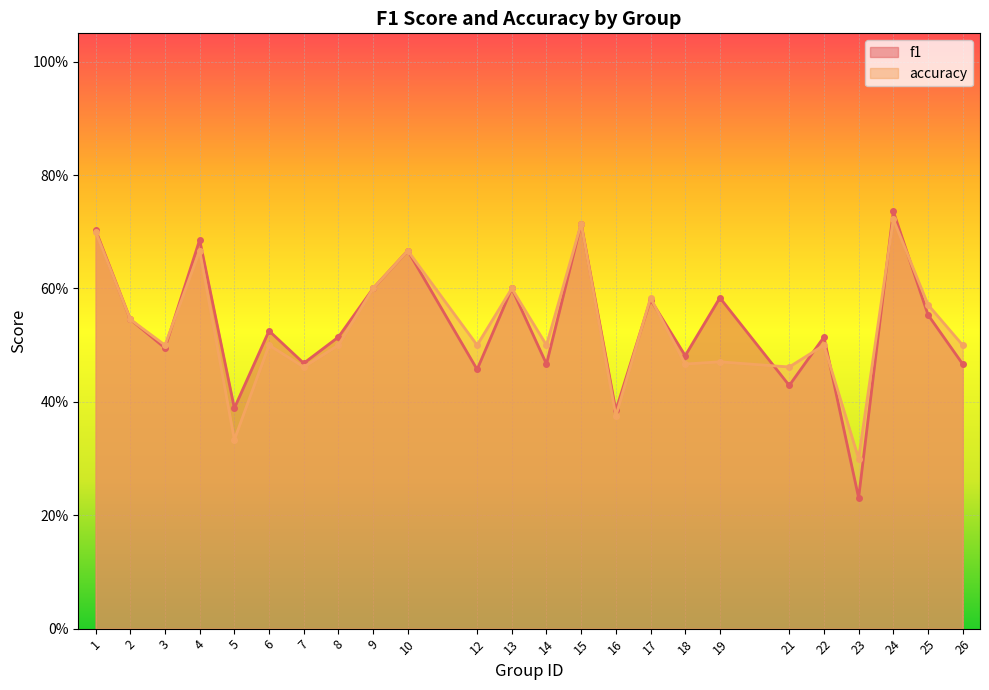

Which label corresponds to the smallest value in the chart?

23